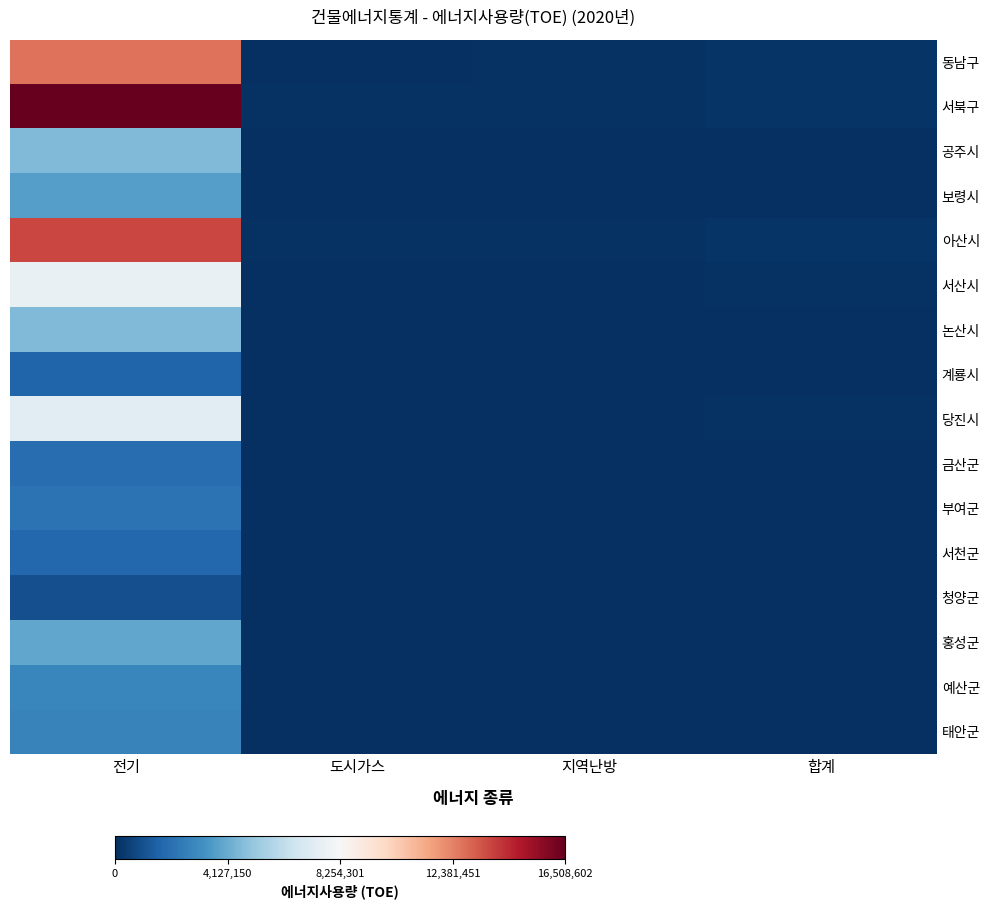

What is the total value across all series at 도시가스?

440752